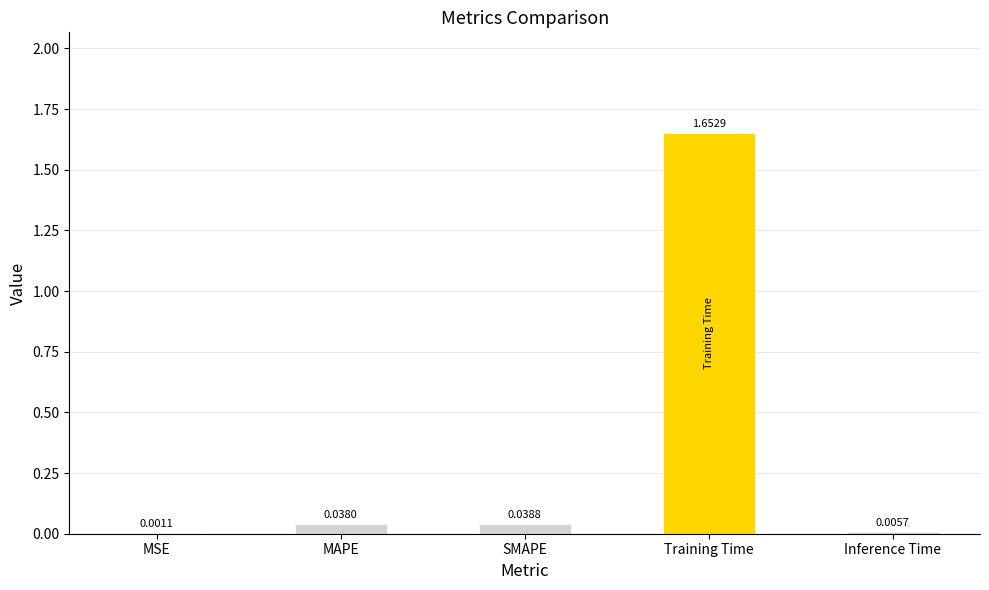

The value at Training Time is 2.3. True or false?

False